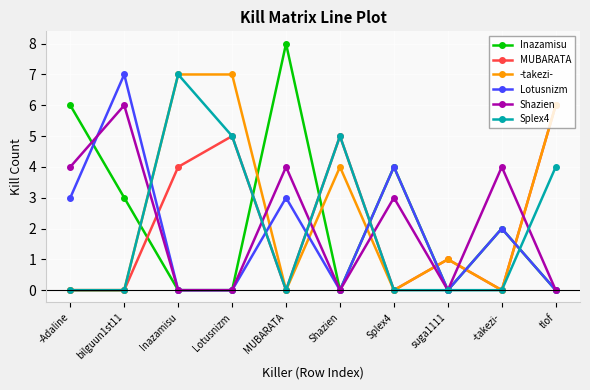

How many lines are shown in the chart?

6